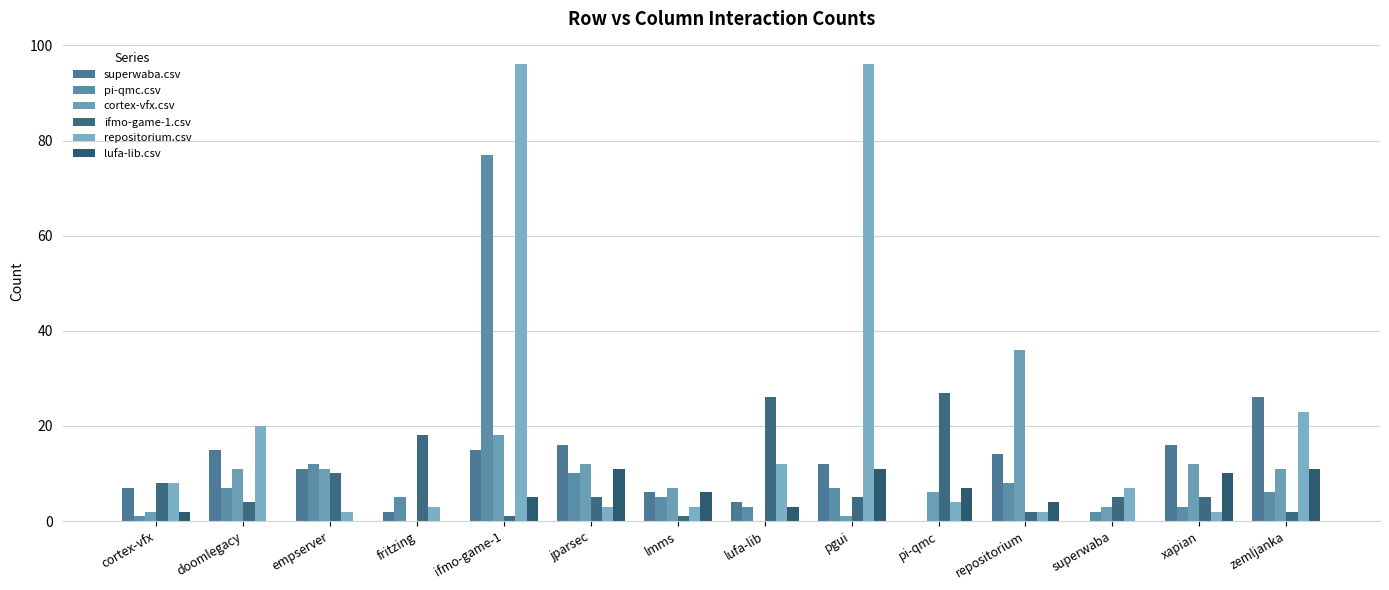

What is the highest value of the repositorium.csv series?

96